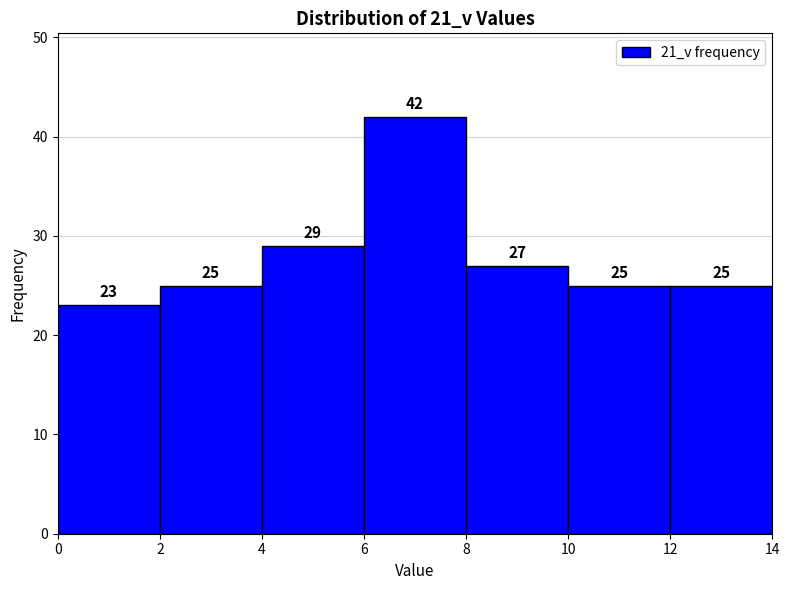

Which range on the x-axis has the tallest bar?

6 to 8